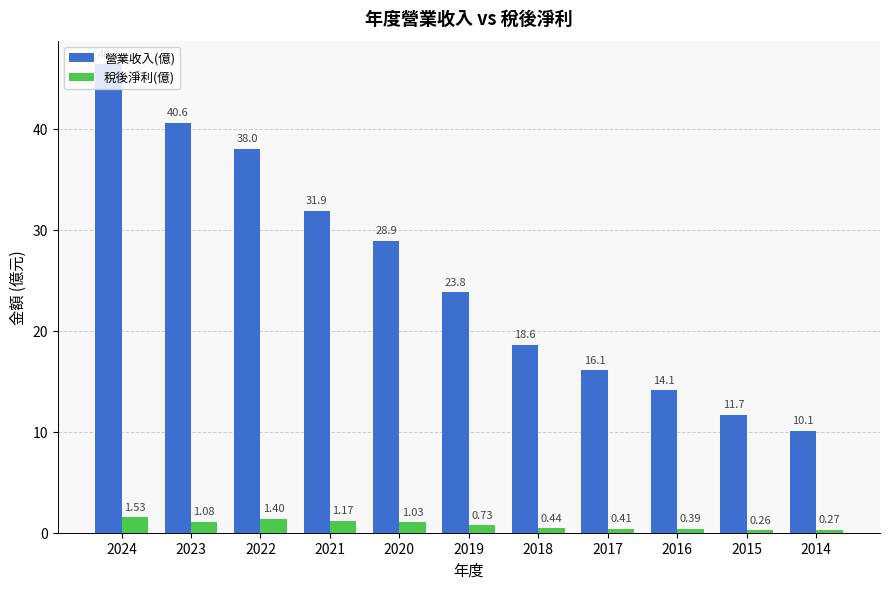

What is the sum of all 稅後淨利(億) values?

8.7